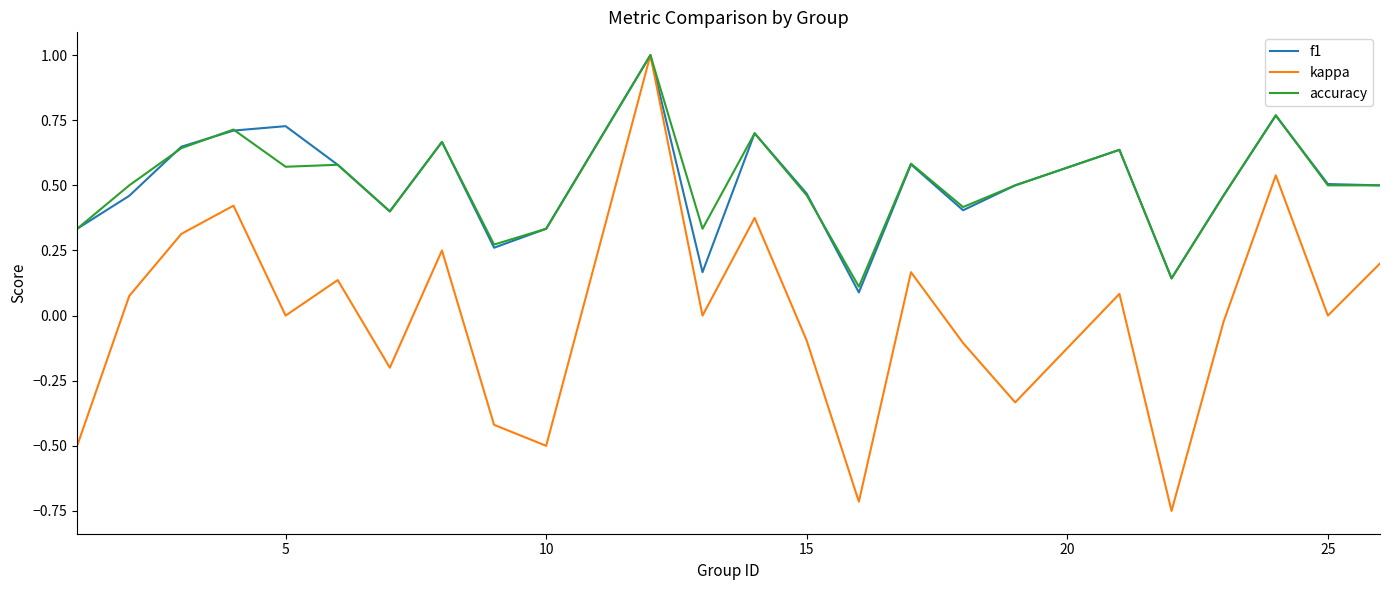

Which series has the widest spread of values?

kappa